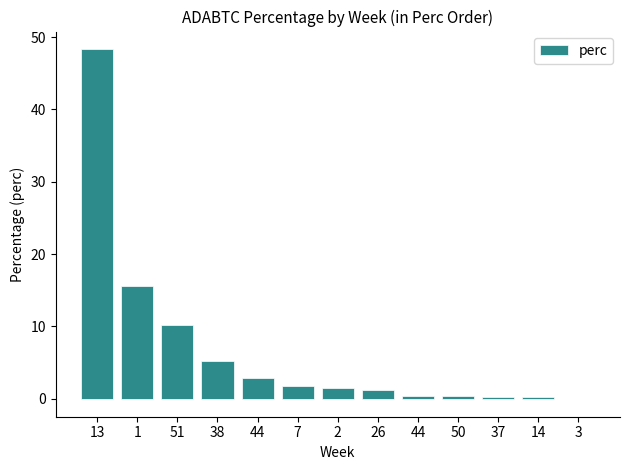

What is the label of the 13th bar from the left?

3